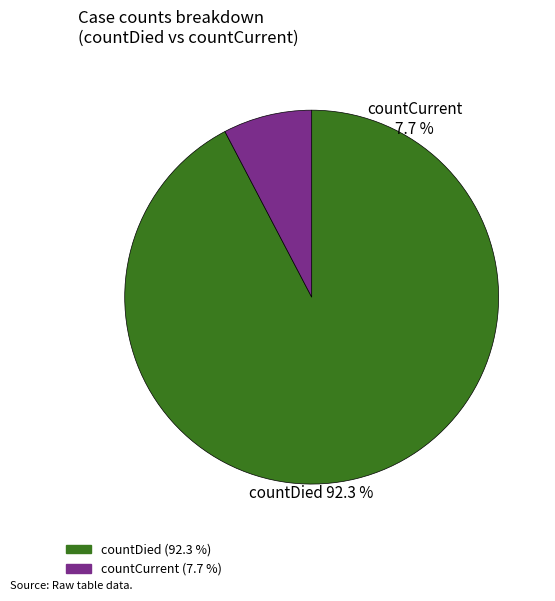

Combined, do countDied and countCurrent account for over 50%?

Yes